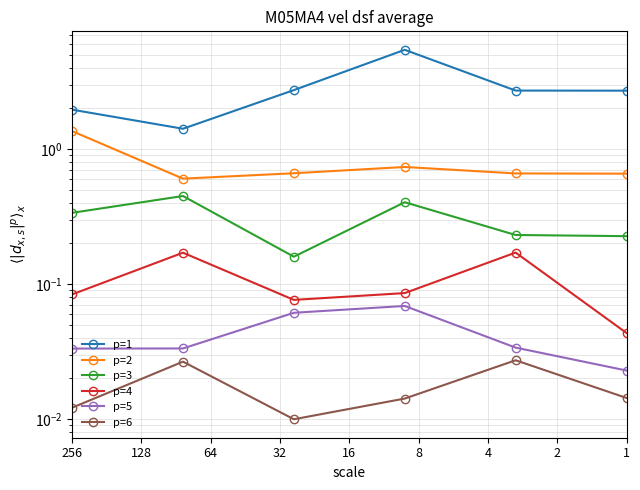

Rank the series by their maximum value, from highest to lowest.

p=1, p=2, p=3, p=4, p=5, p=6